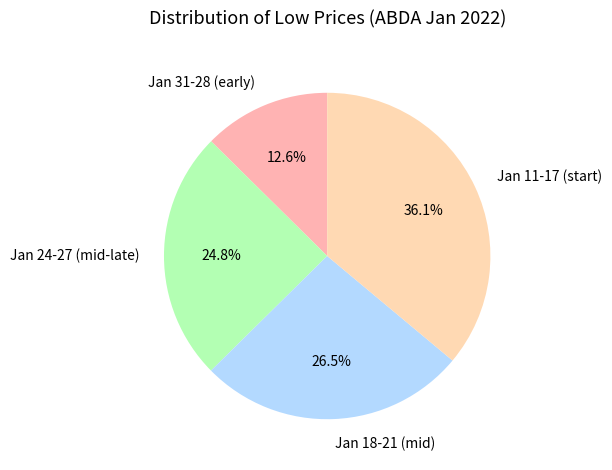

Is Jan 31-28 (early) the majority of the pie?

No